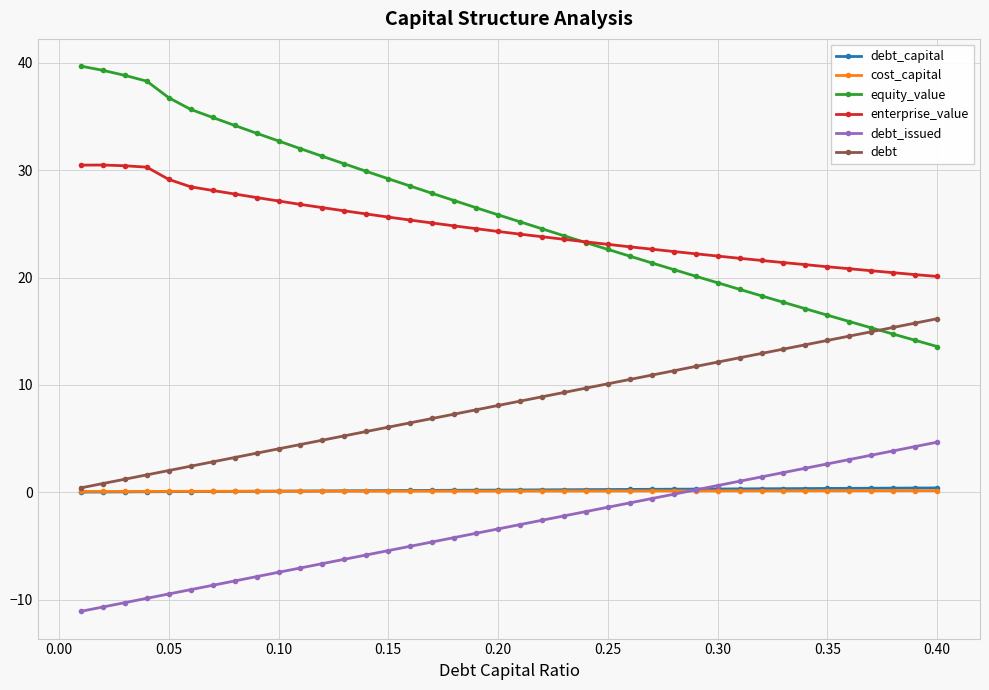

True or false: enterprise_value and debt_issued intersect in this chart.

False